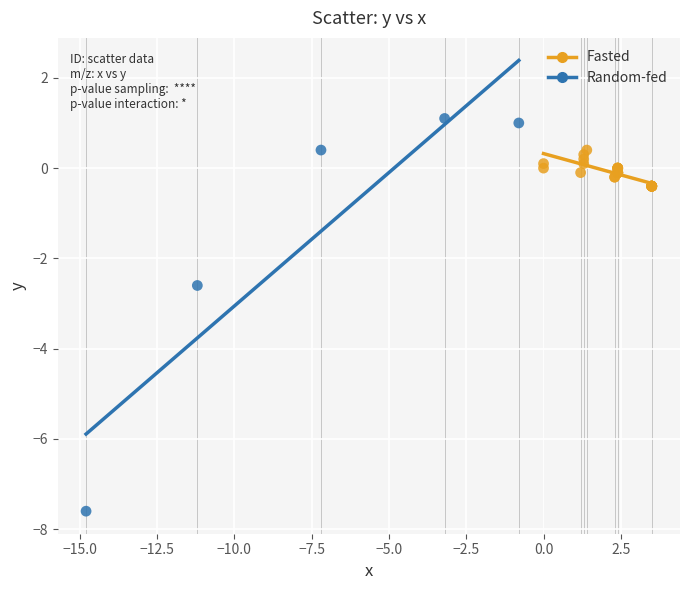

Which series contains the highest Y value?

Random-fed